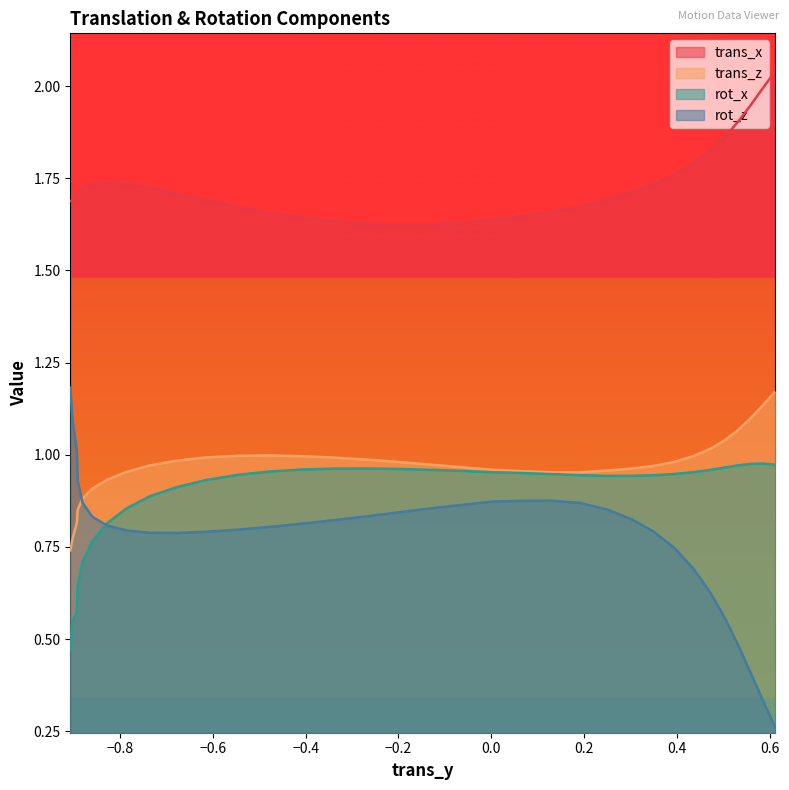

At how many categories does at least one series exceed 1?

34